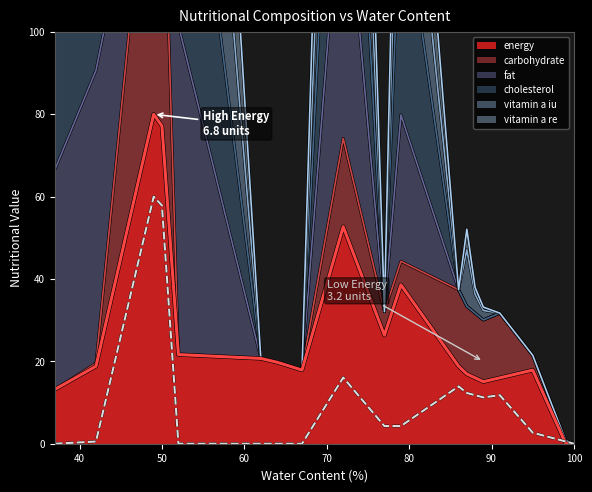

Which series ends up on top after the final intersection of carbohydrate and vitamin_a_re?

carbohydrate